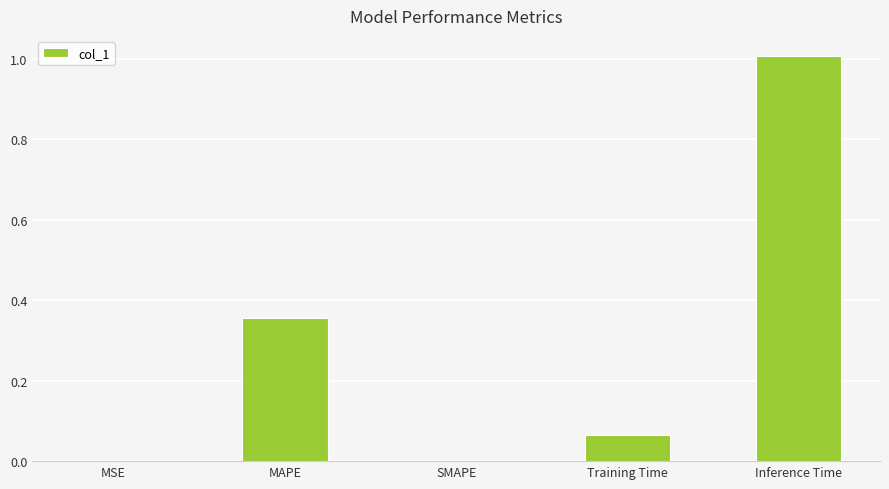

Which label corresponds to the largest value in the chart?

Inference Time